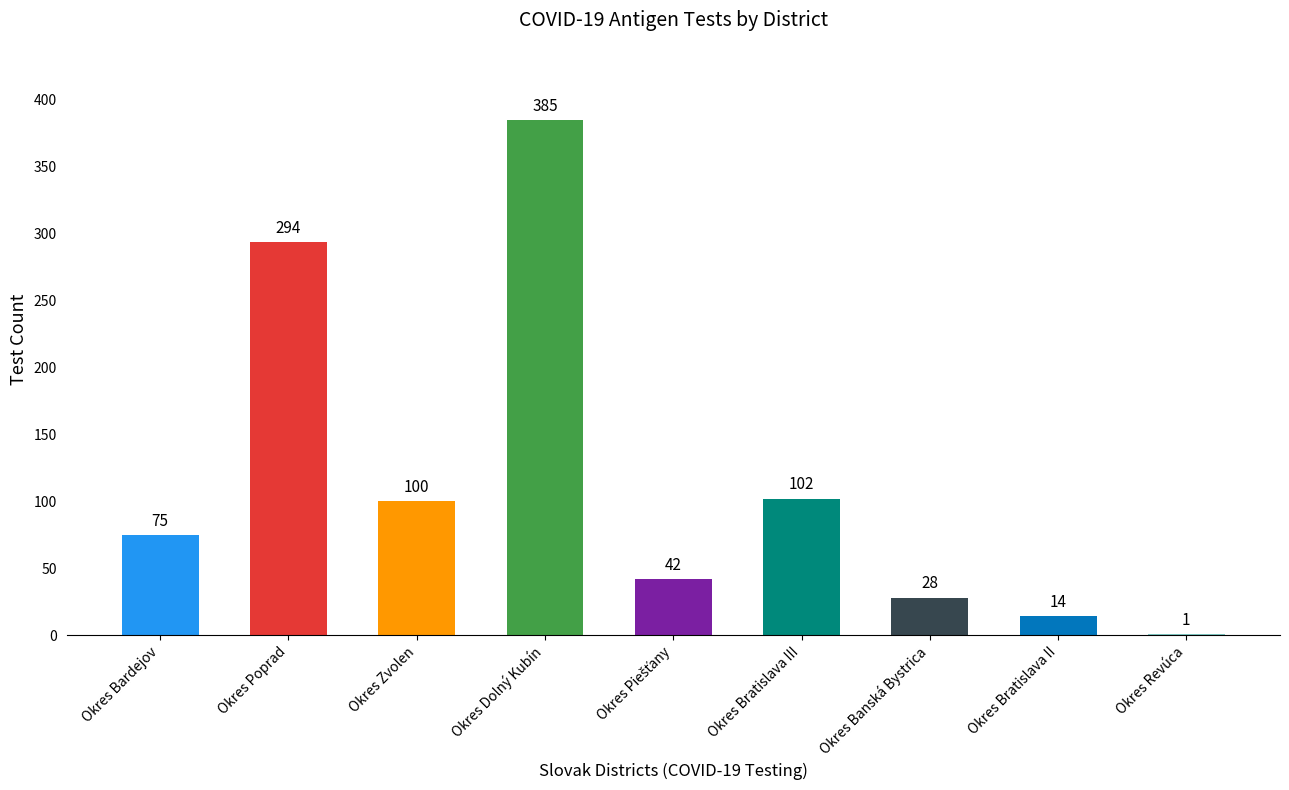

Reading left to right, transcribe all the data shown in this chart.

75	294	100	385	42	102	28	14	1